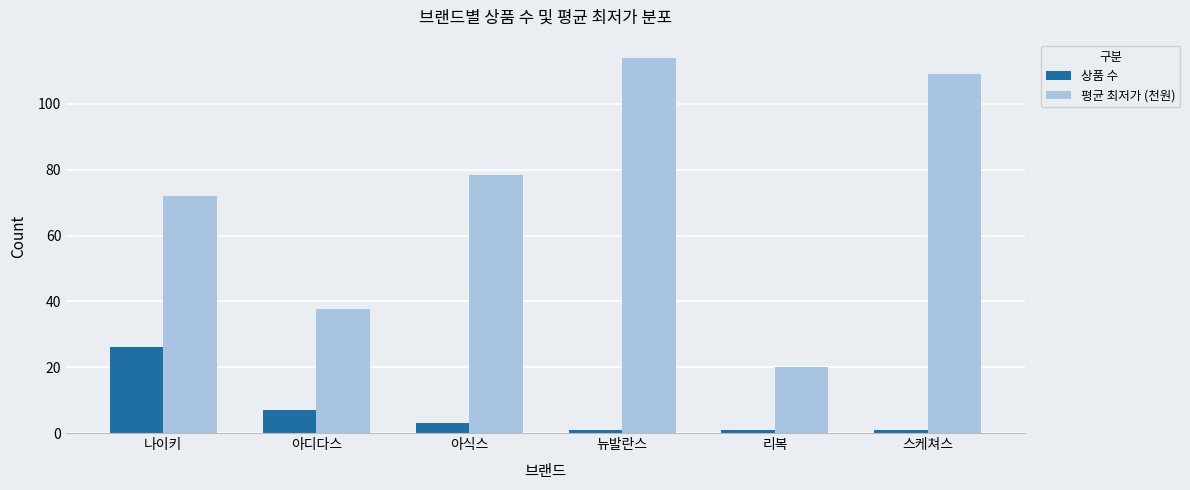

Which series has the largest total across all categories?

평균 최저가 (천원)